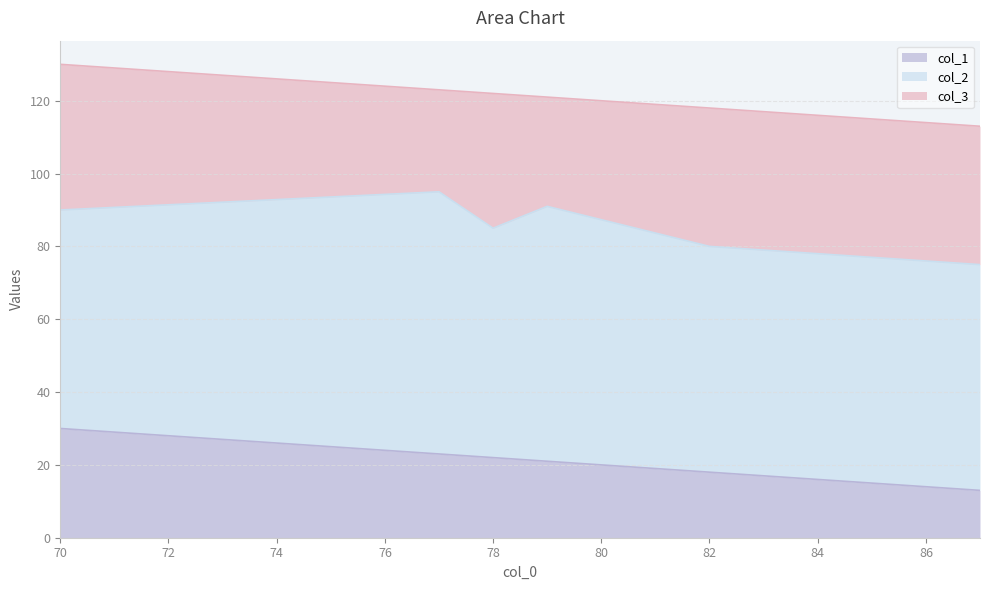

What is the sum of all col_3 values?

211